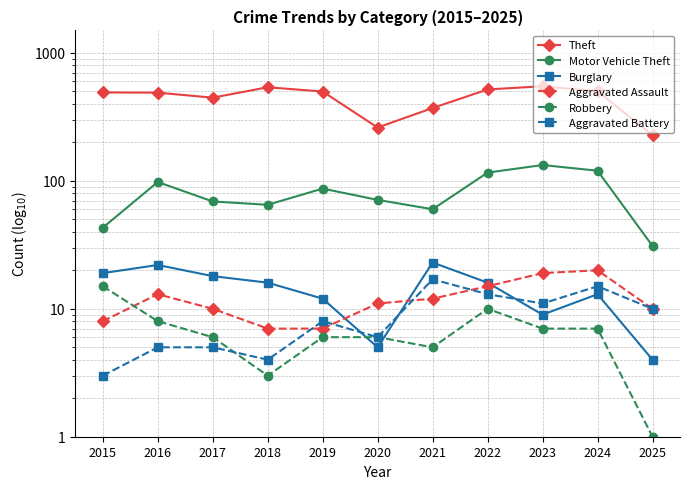

What is the average value of the Aggravated Battery series?

9